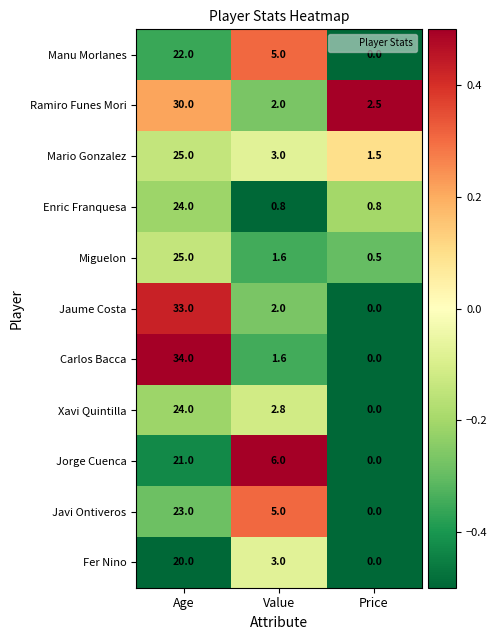

Where does the Carlos Bacca series first go above 1?

Age